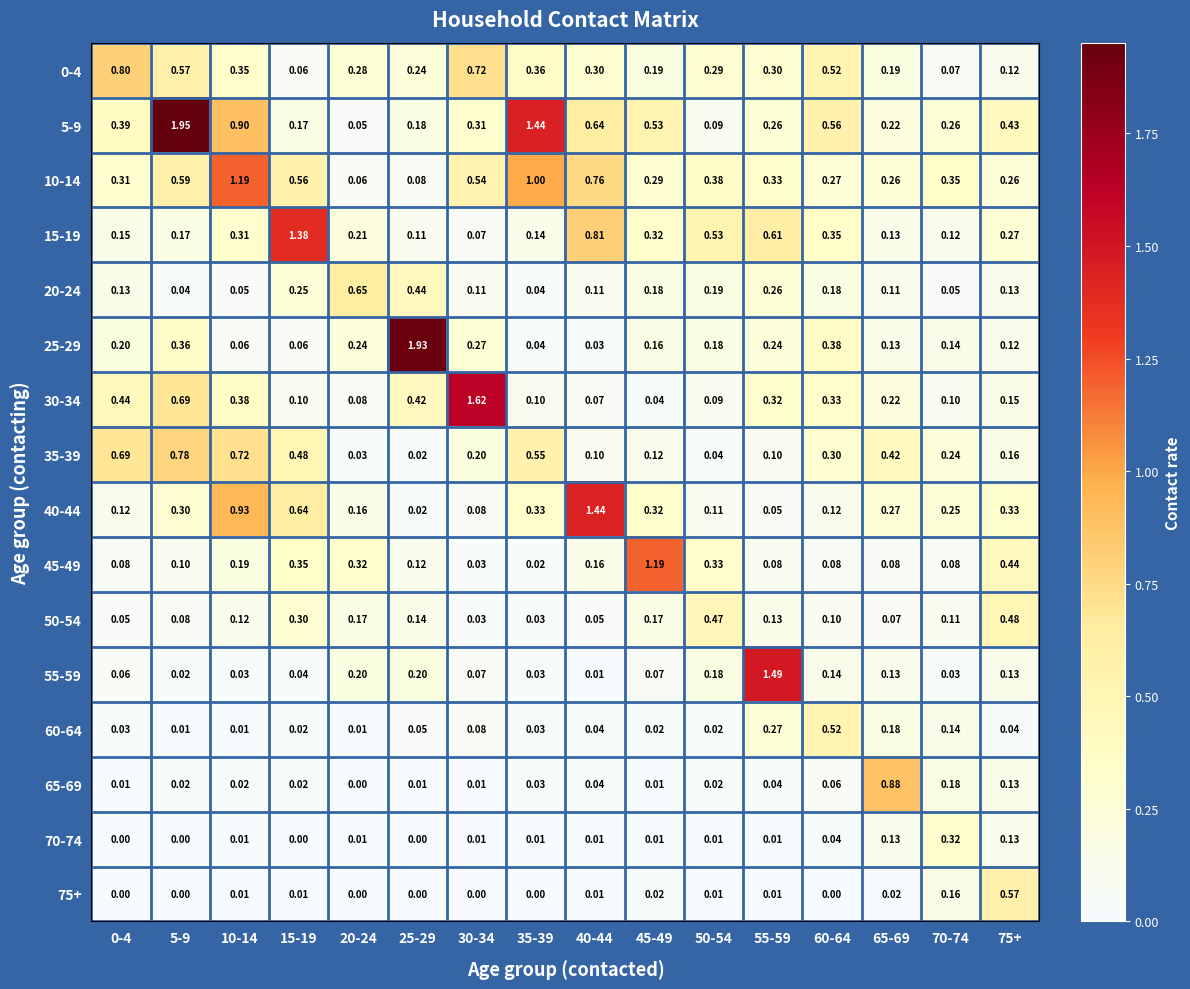

At which category is the sum across all series the highest?

5-9